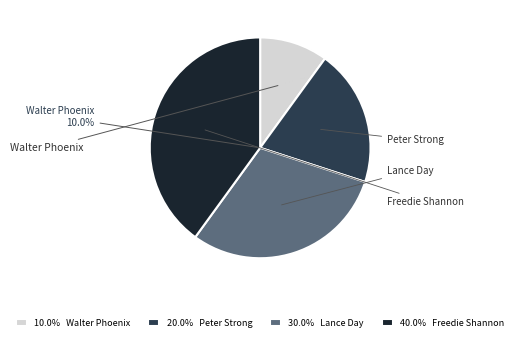

What percentage is the Lance Day slice, to the nearest percent?

30%